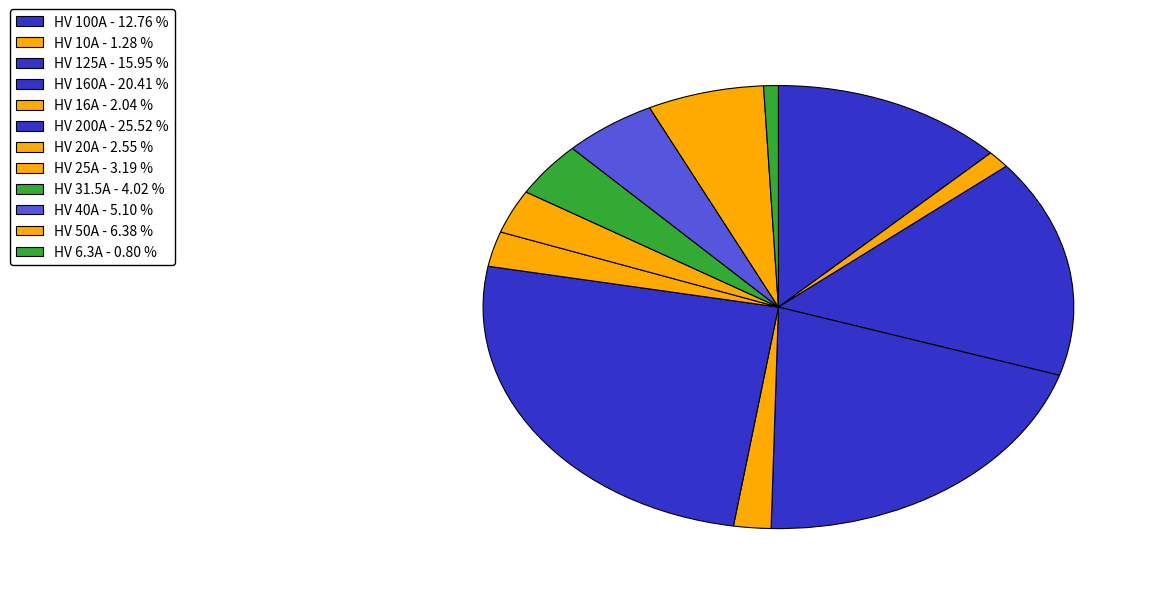

Does HV 200A represent more than half of the total?

No